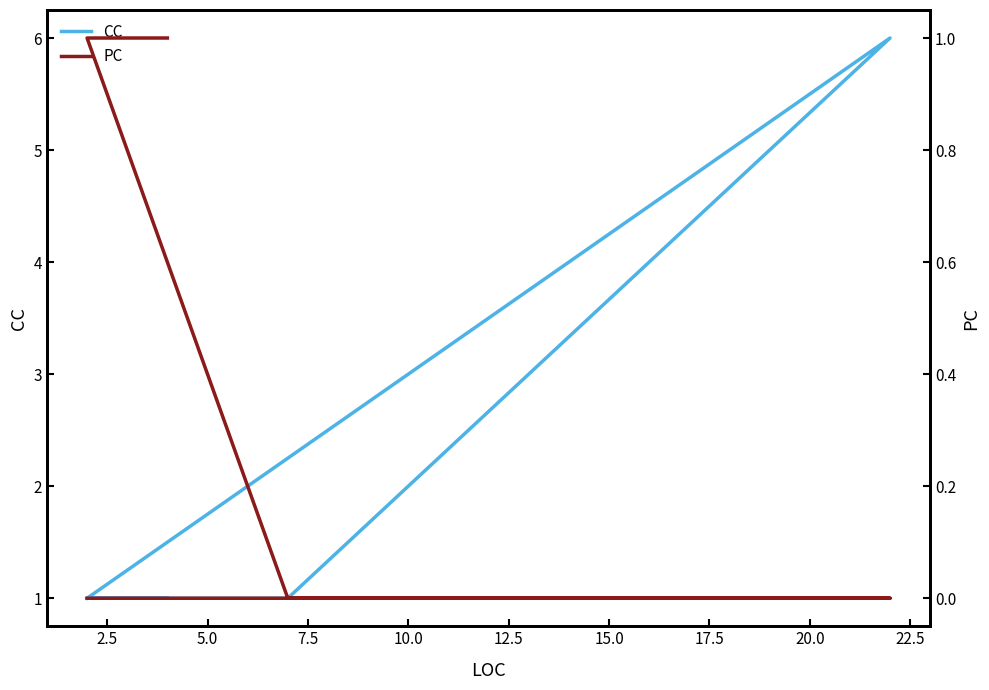

True or false: PC has more than 2 interior local peaks.

False